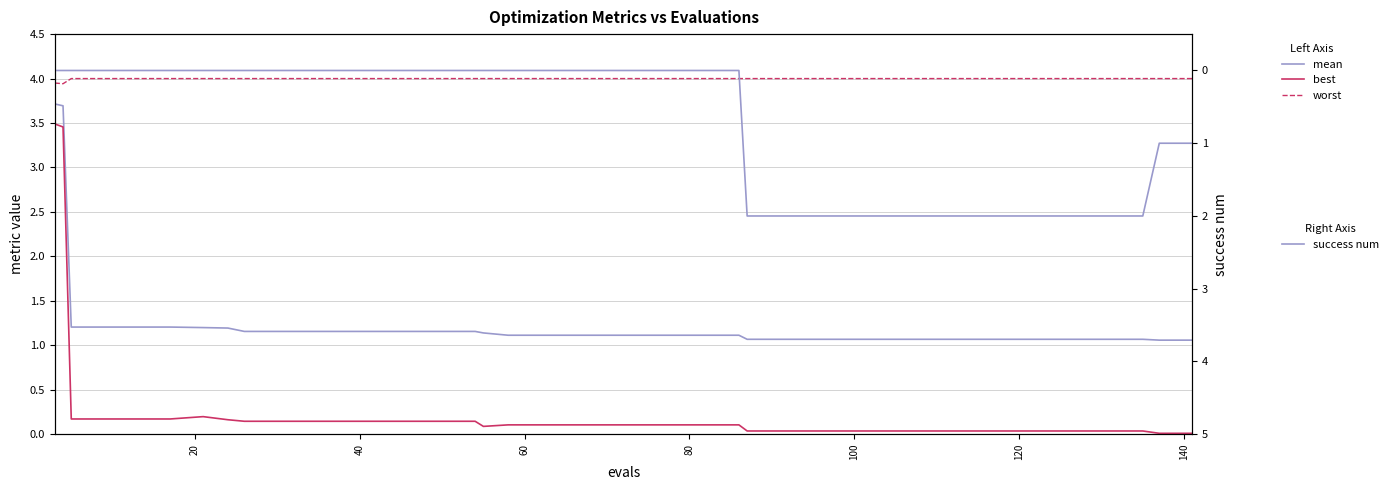

Count the number of data series in this chart.

4